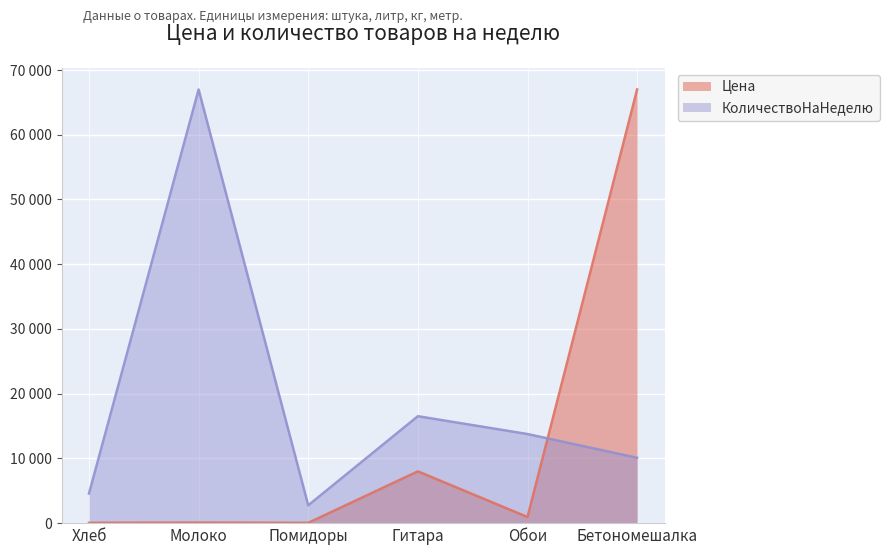

What are all the series names shown in the legend?

Цена, КоличествоНаНеделю